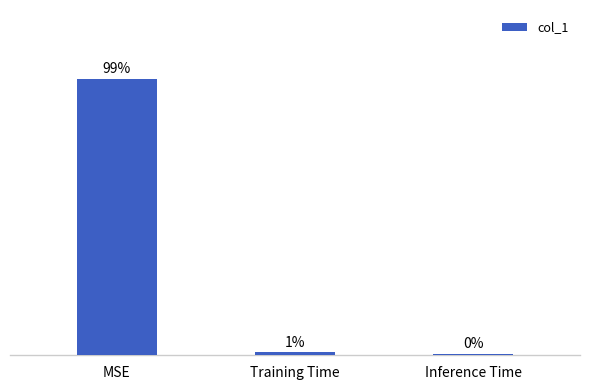

Which has a higher value, MSE or Training Time?

MSE